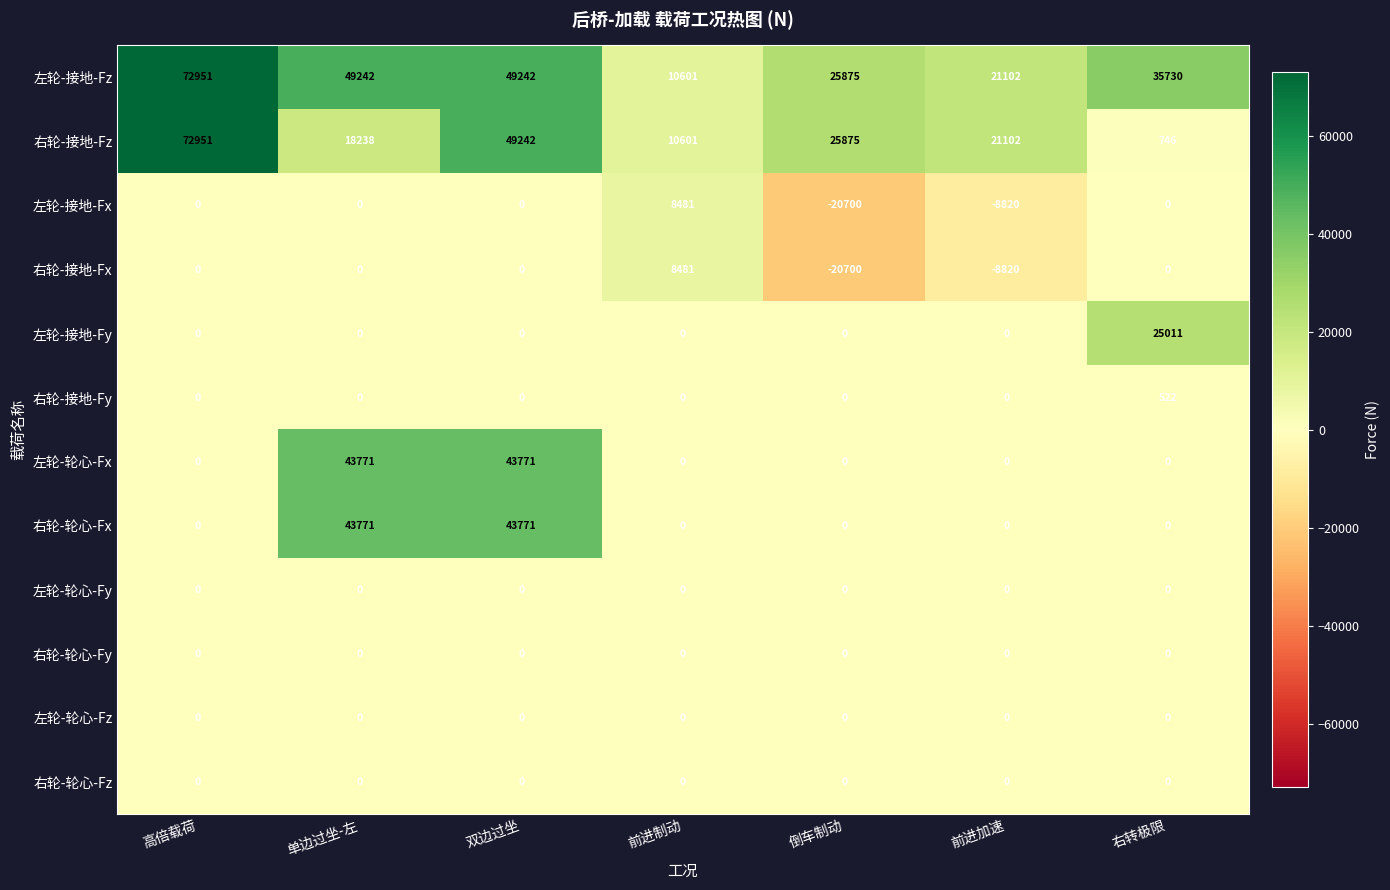

Is the value of 左轮-接地-Fz at 倒车制动 greater than the value of 右轮-接地-Fy at 右转极限?

Yes